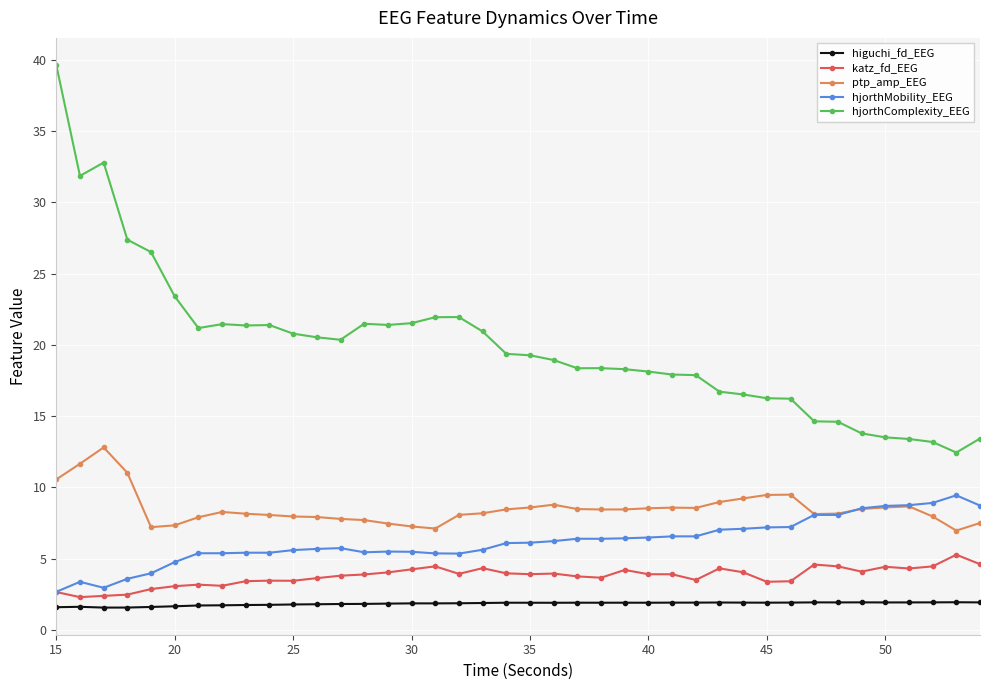

What is the value of the katz_fd_EEG point at the 10th from the left?

3.4